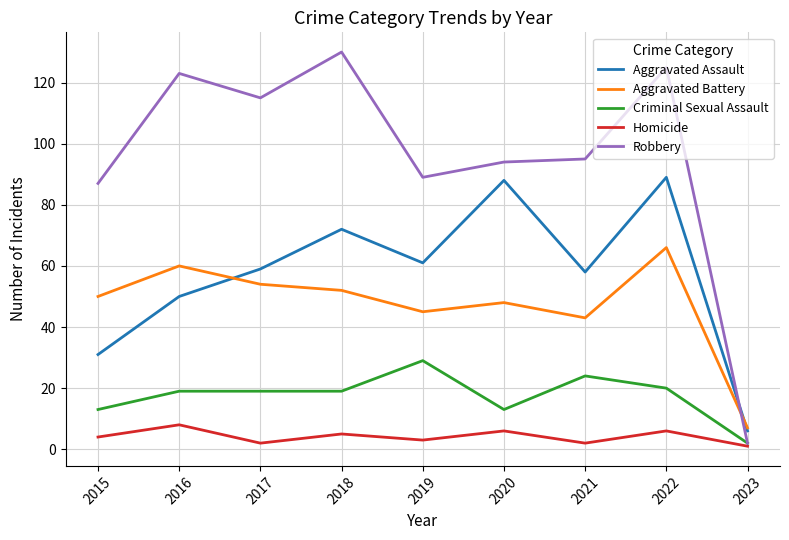

At how many categories does at least one series exceed 24?

8